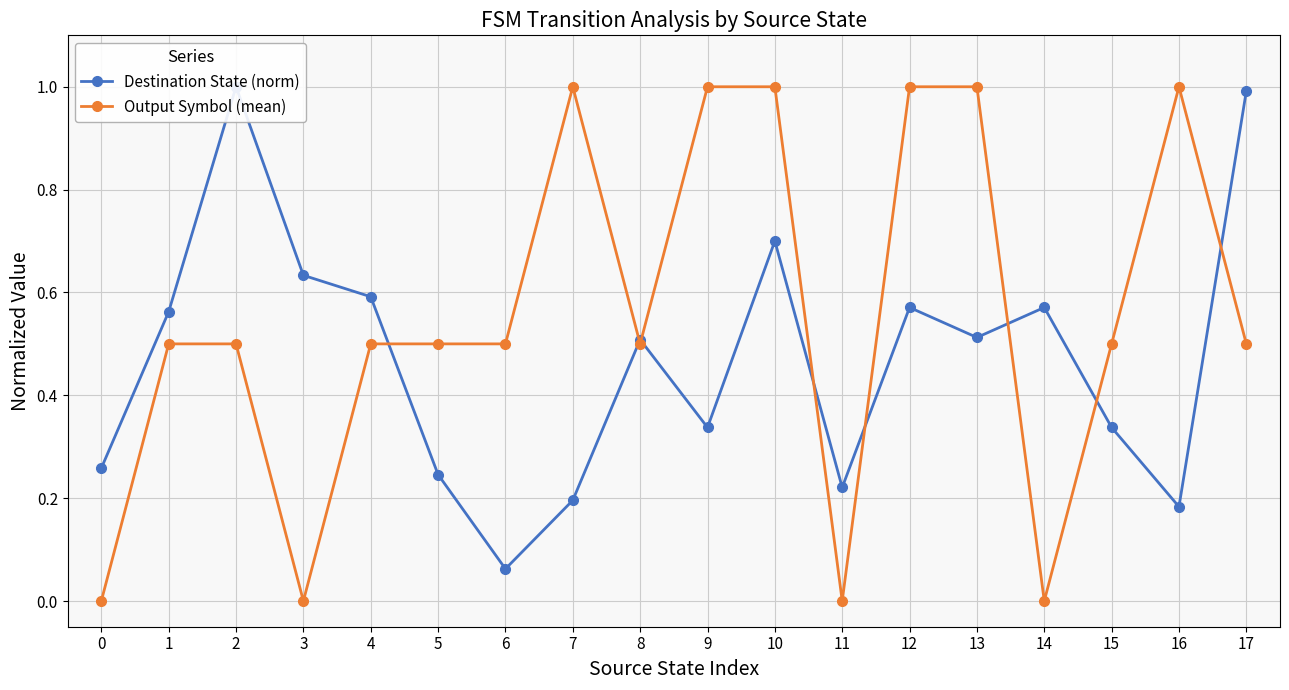

Rank the series by their average value, from highest to lowest.

Output Symbol (mean), Destination State (norm)